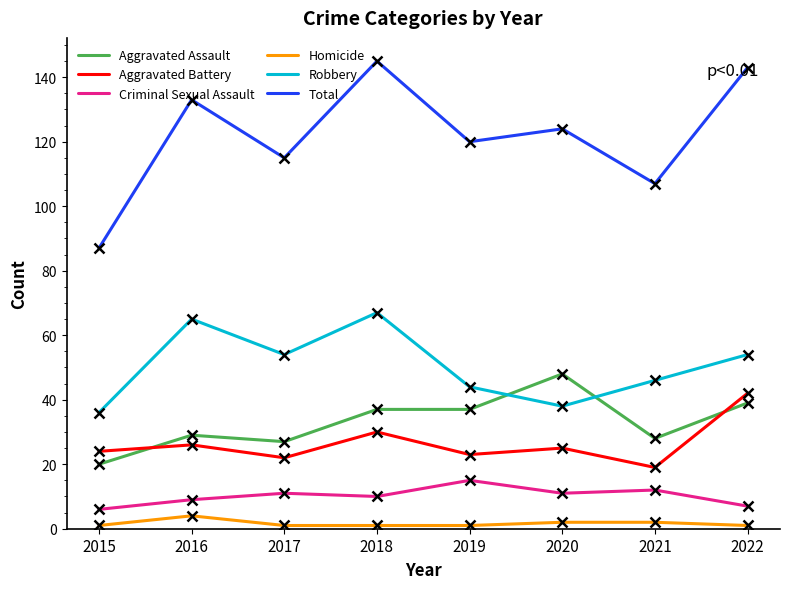

Is the value of Aggravated Assault at 2018 greater than the value of Criminal Sexual Assault at 2016?

Yes